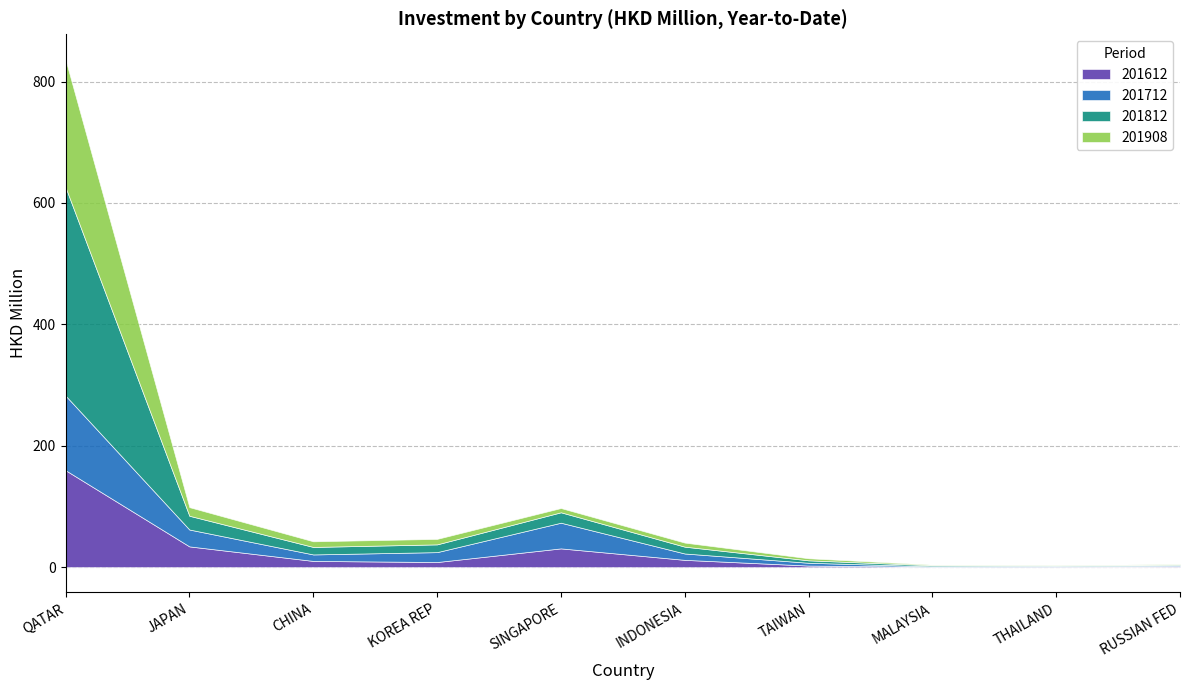

At which category does the chart reach its peak across all series?

QATAR